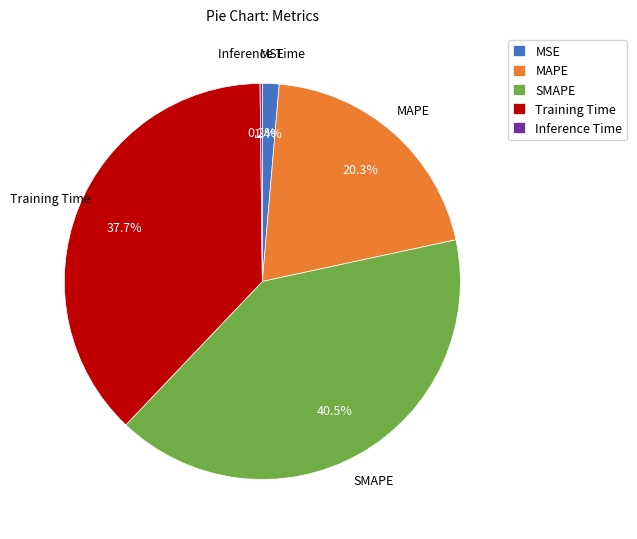

Which category has the biggest portion of the pie?

SMAPE